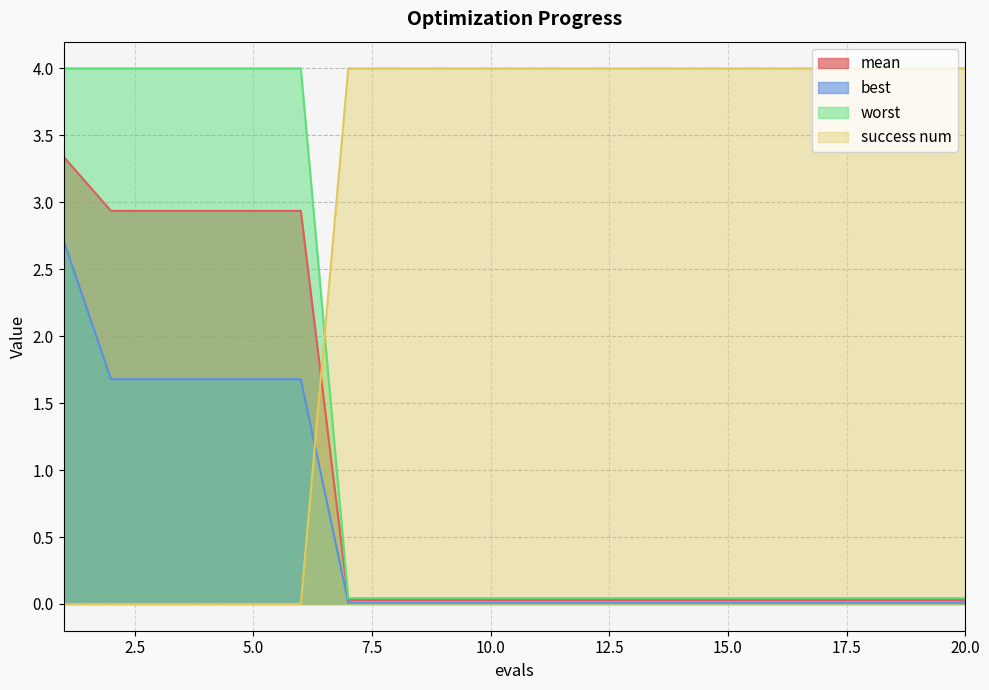

True or false: worst and mean intersect in this chart.

False